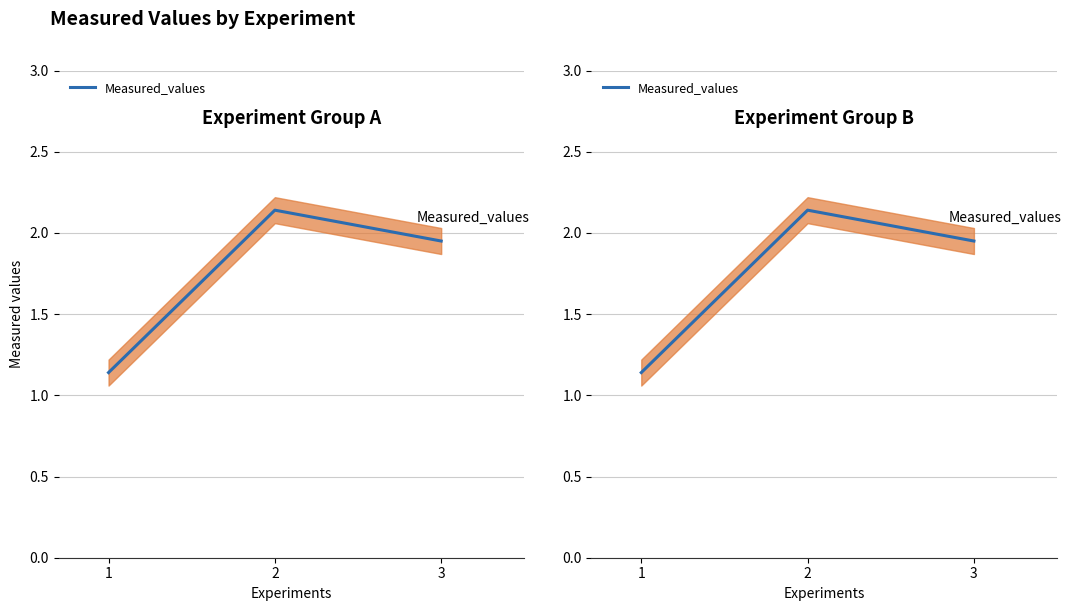

What is the value of the 2nd point from the left?

2.1